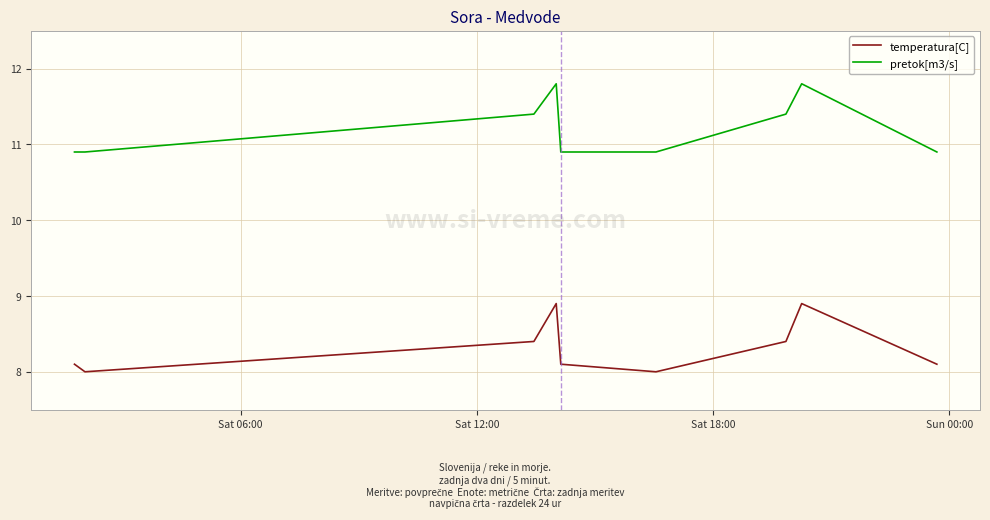

What is the difference between the maximum and minimum values in the pretok[m3/s] series?

0.9